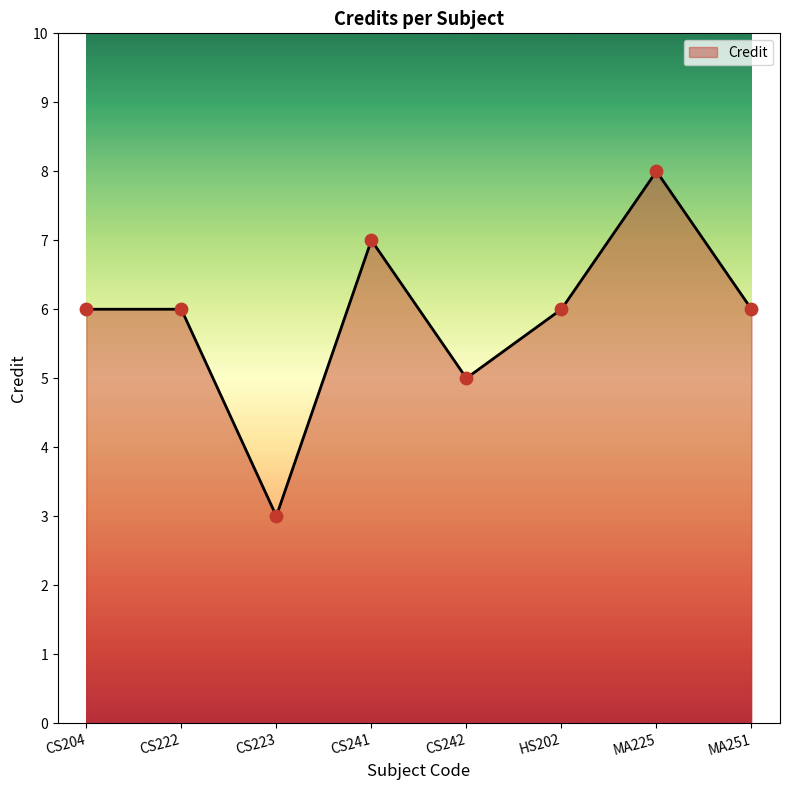

Approximately how many times larger is the value at MA251 compared to CS223?

2.0